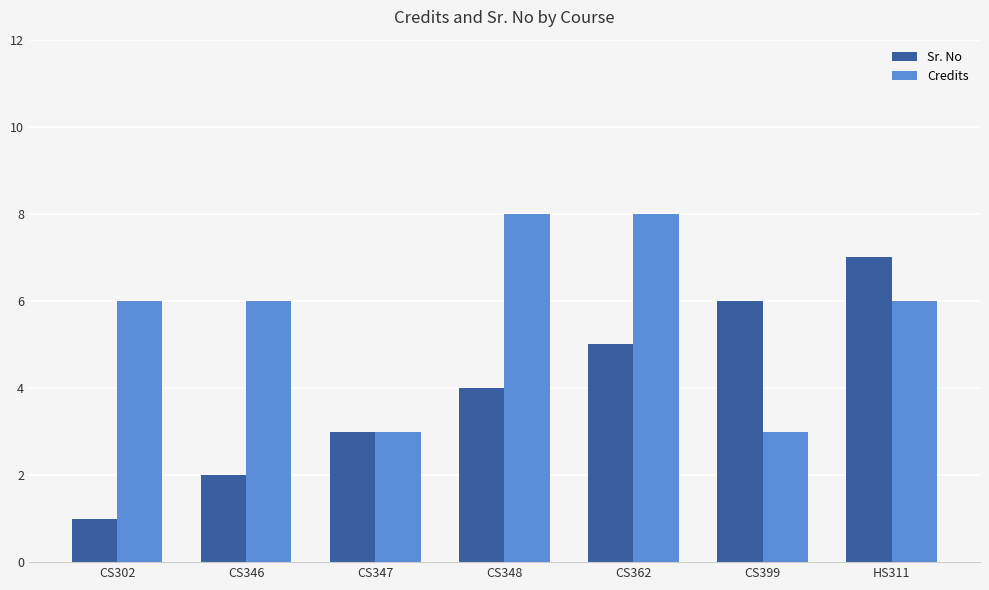

The value of Sr. No at CS348 is 1. True or false?

False